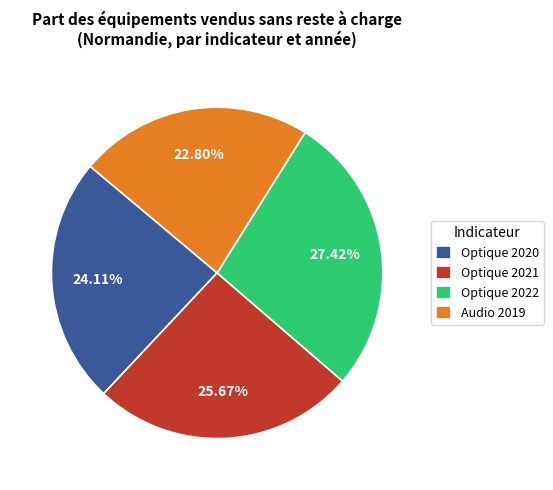

Combined, do Audio 2019 and Optique 2021 account for over 50%?

No